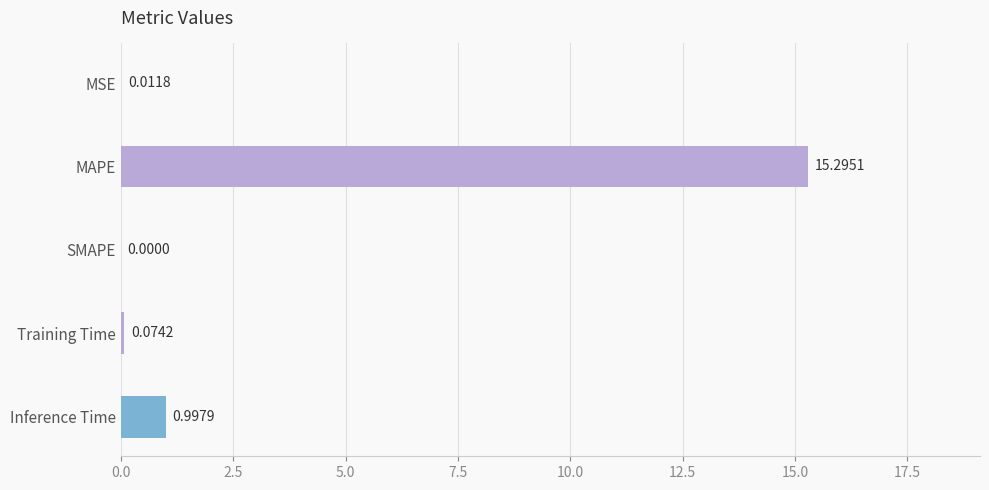

What is the sum of the values at Inference Time and MAPE?

16.3